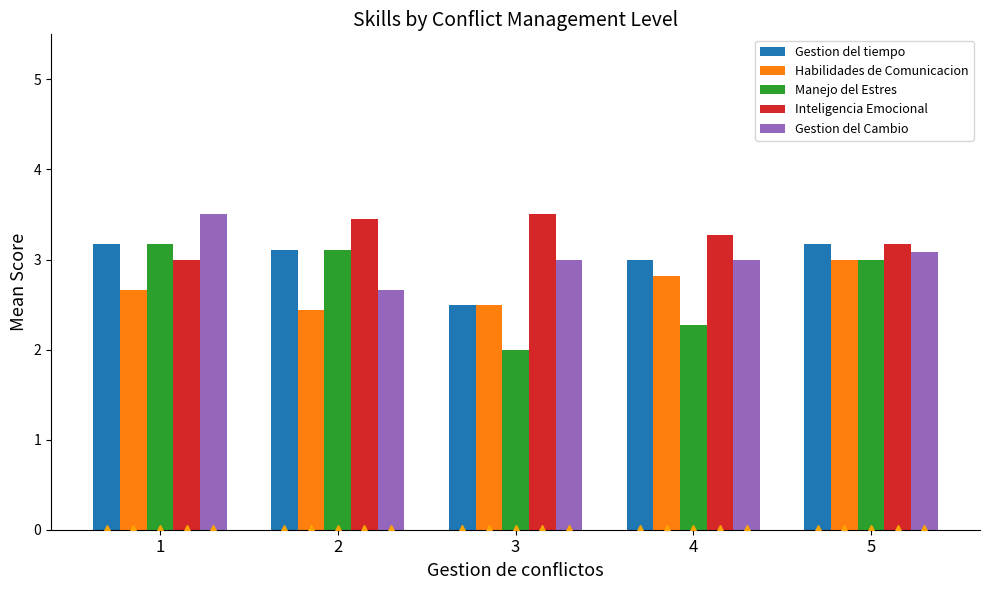

Reading left to right, what are all the values shown in this chart?

Gestion del tiempo: 1=3.2	2=3.1	3=2.5	4=3.0	5=3.2
Habilidades de Comunicacion: 1=2.7	2=2.4	3=2.5	4=2.8	5=3.0
Manejo del Estres: 1=3.2	2=3.1	3=2.0	4=2.3	5=3.0
Inteligencia Emocional: 1=3.0	2=3.4	3=3.5	4=3.3	5=3.2
Gestion del Cambio: 1=3.5	2=2.7	3=3.0	4=3.0	5=3.1